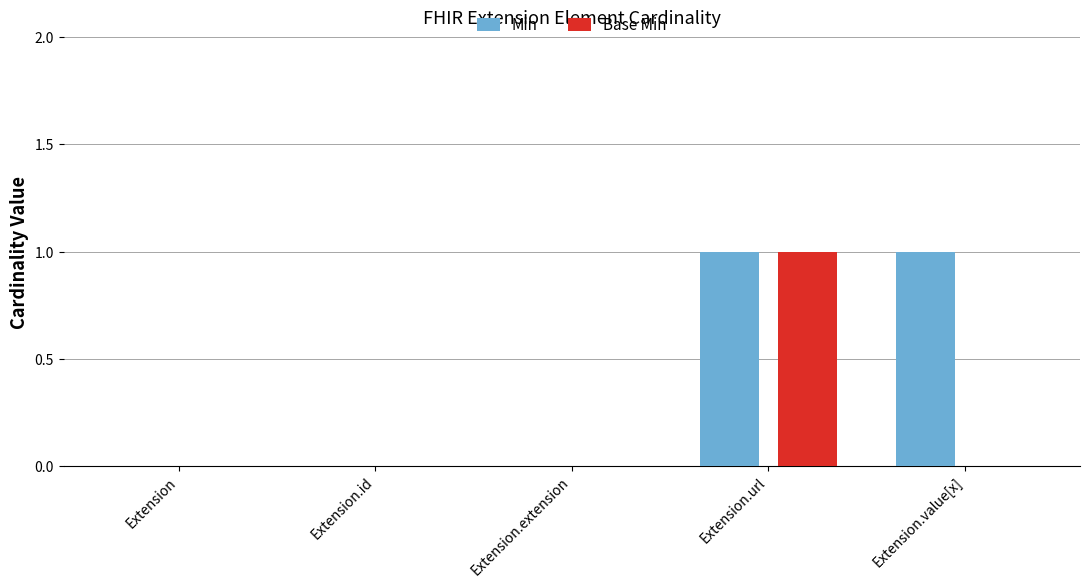

True or false: Base Min has a value of -1 at Extension.value[x].

False